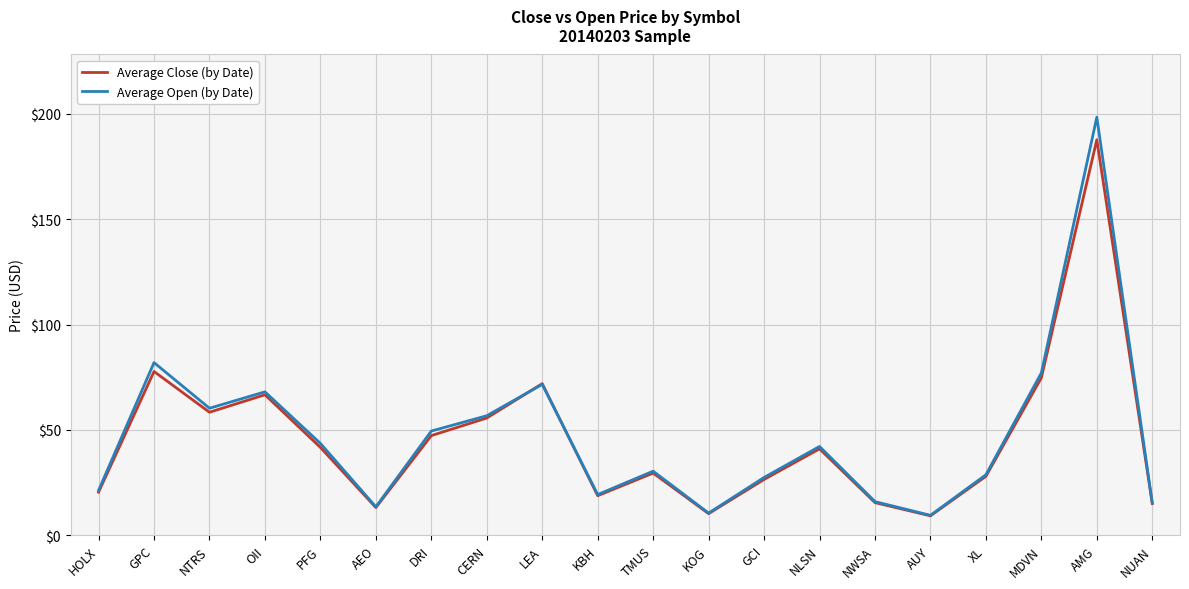

What is the difference between the second highest and second lowest values in the Average Close (by Date) series?

67.5